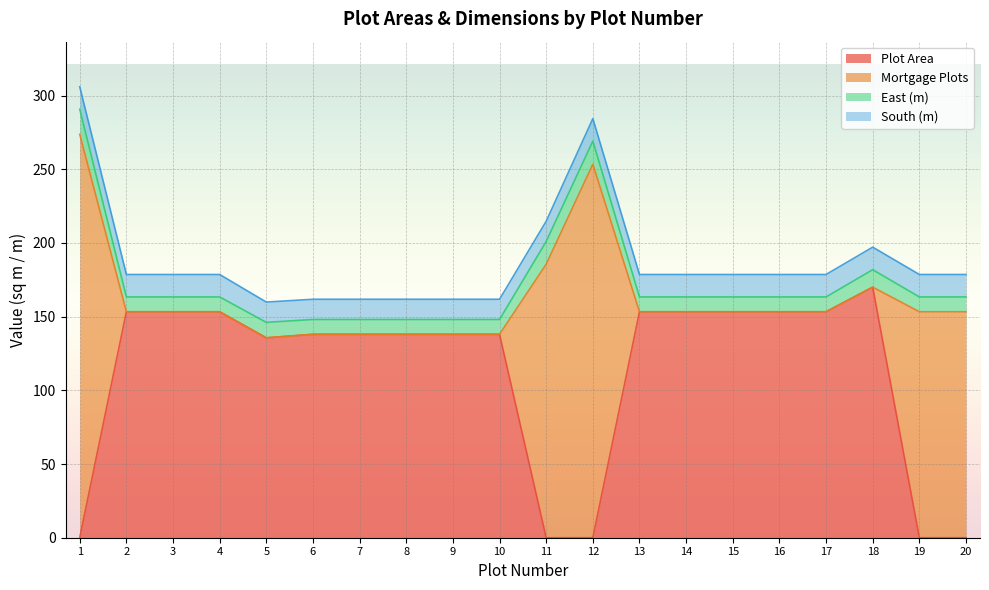

What is the value of the East (m) point at the 5th from the left?

10.5